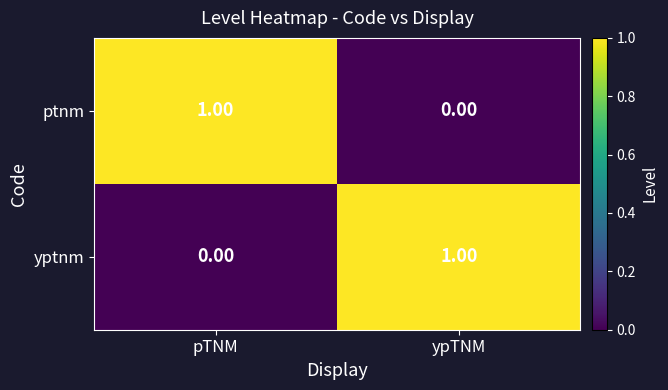

Where is yptnm nearest to the value 0?

pTNM